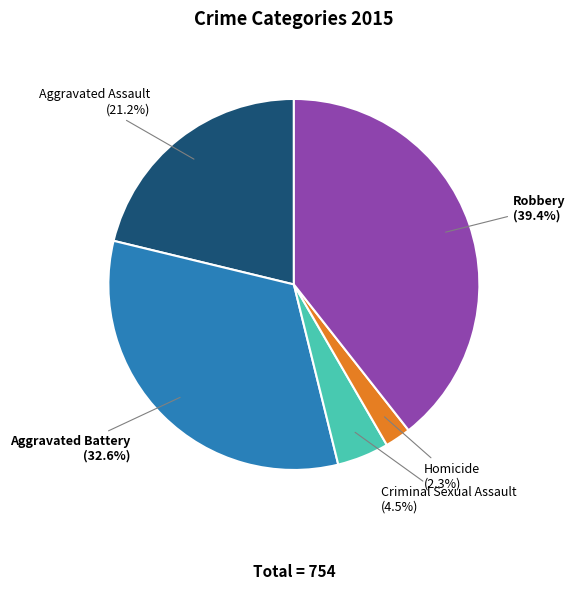

Count the number of slices in the pie.

5